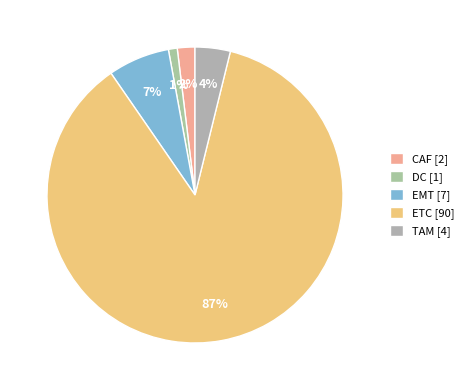

Which has a higher value, ETC or EMT?

ETC